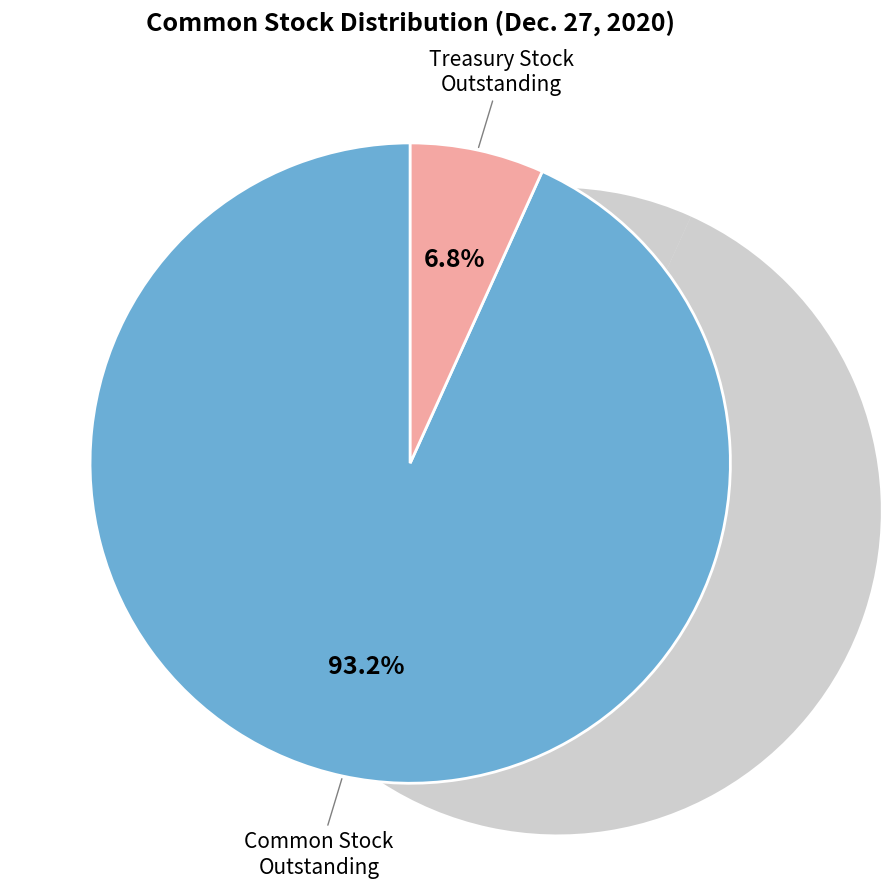

Count the number of slices in the pie.

2